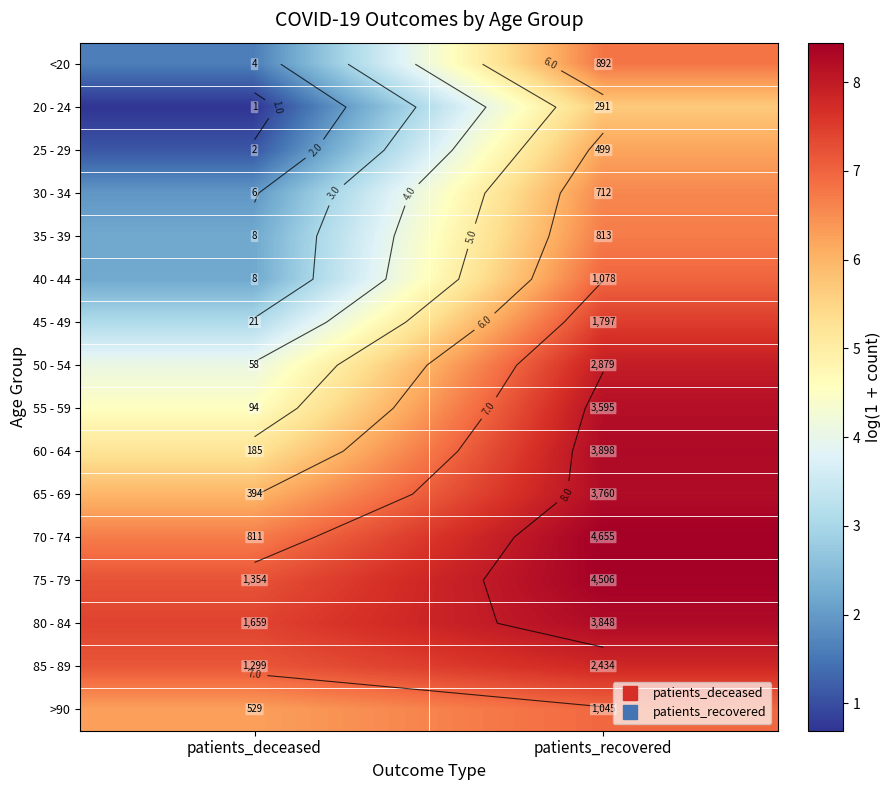

What is the highest value of the 45 - 49 series?

7.5